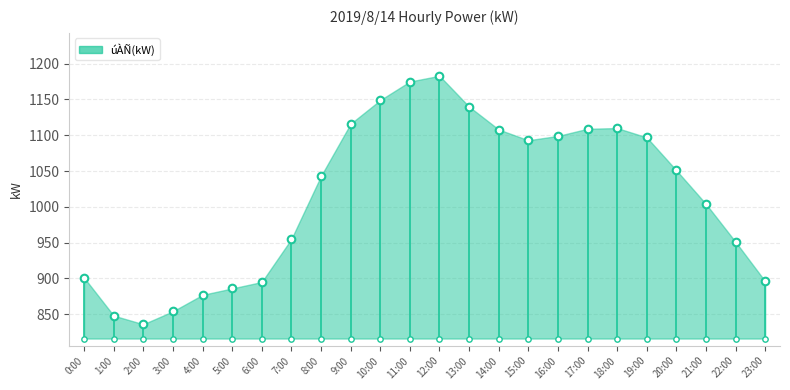

Which has a higher value, 8:00 or 1:00?

8:00